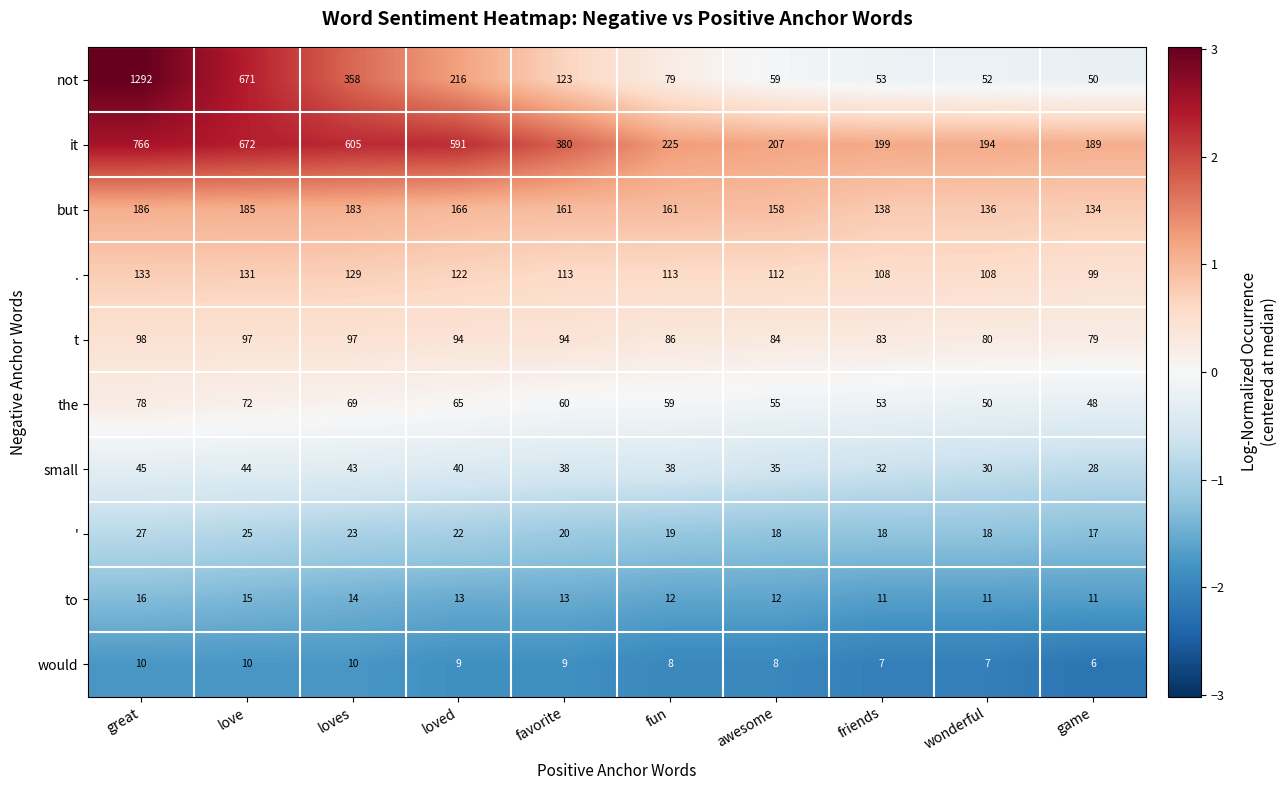

What is the difference between the it values at game and friends?

10